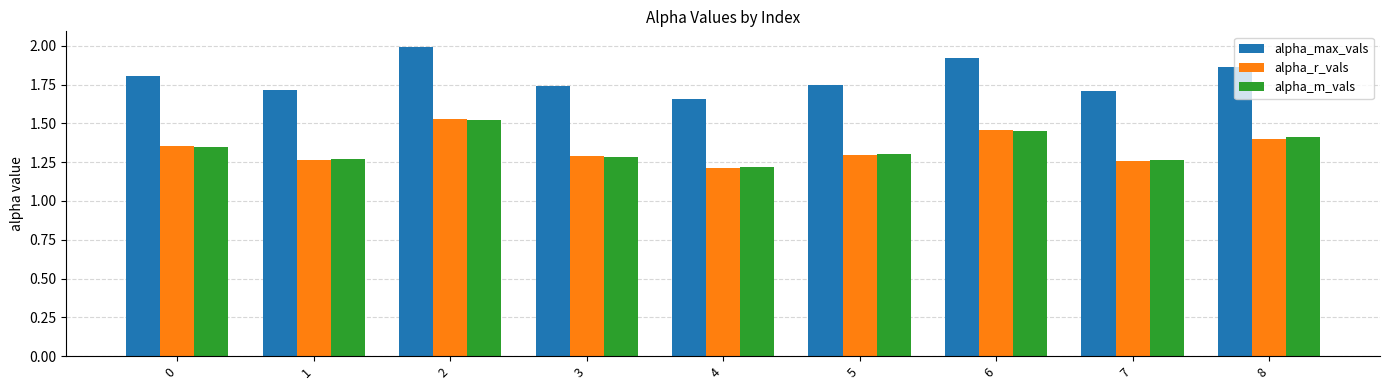

What are all the series names shown in the legend?

alpha_max_vals, alpha_r_vals, alpha_m_vals